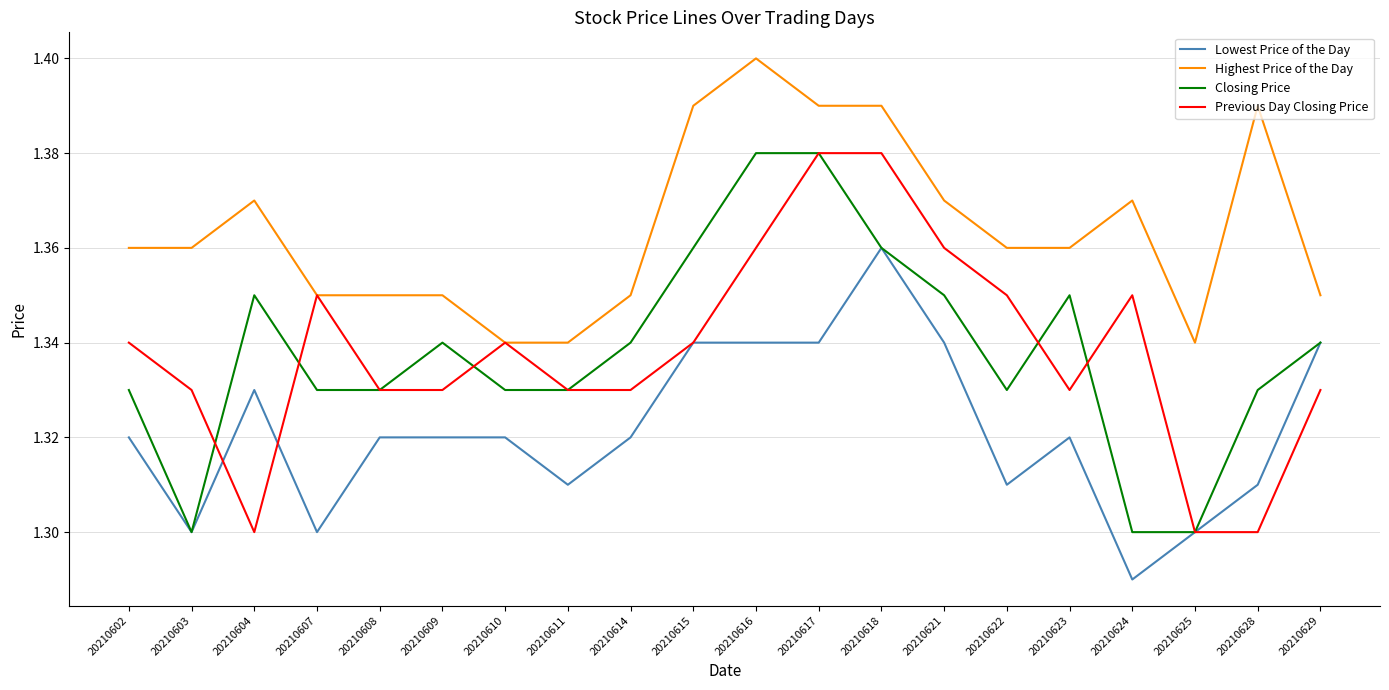

The Lowest Price of the Day series shows 1.3 at 20210625. True or false?

True